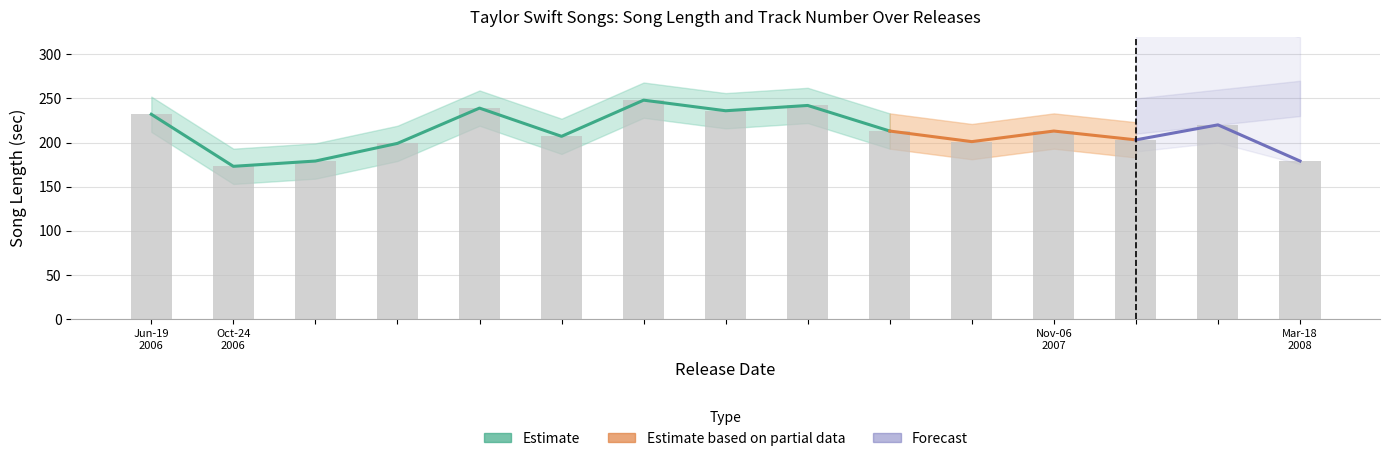

Are the bars horizontal?

No